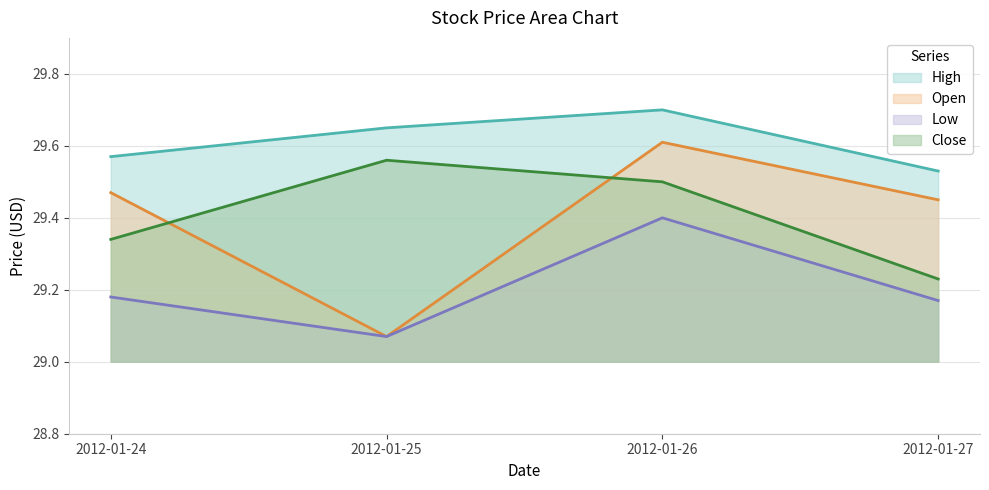

What is the difference between the Close values at 2012-01-26 and 2012-01-24?

0.2